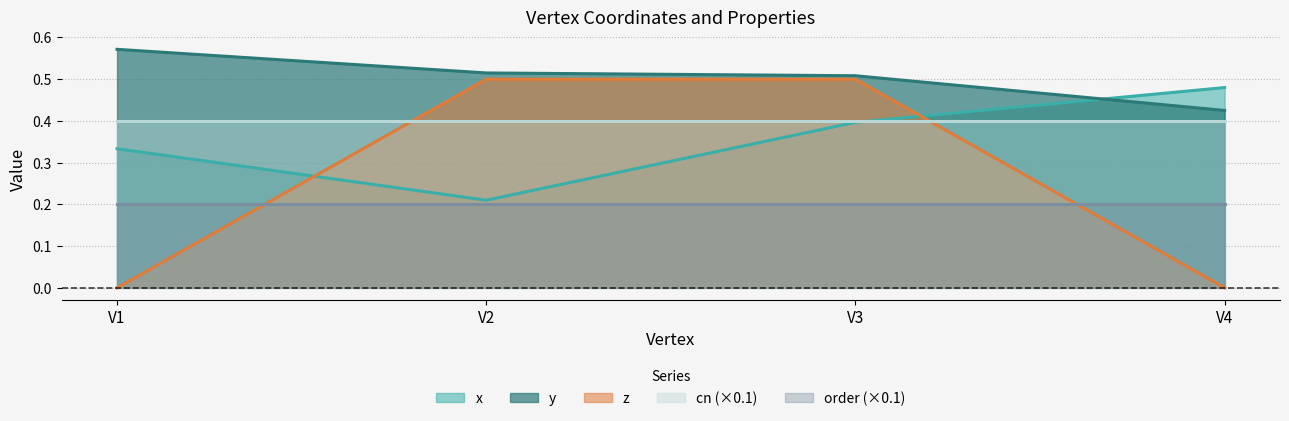

What is the value of the x point at the 4th from the left?

0.5